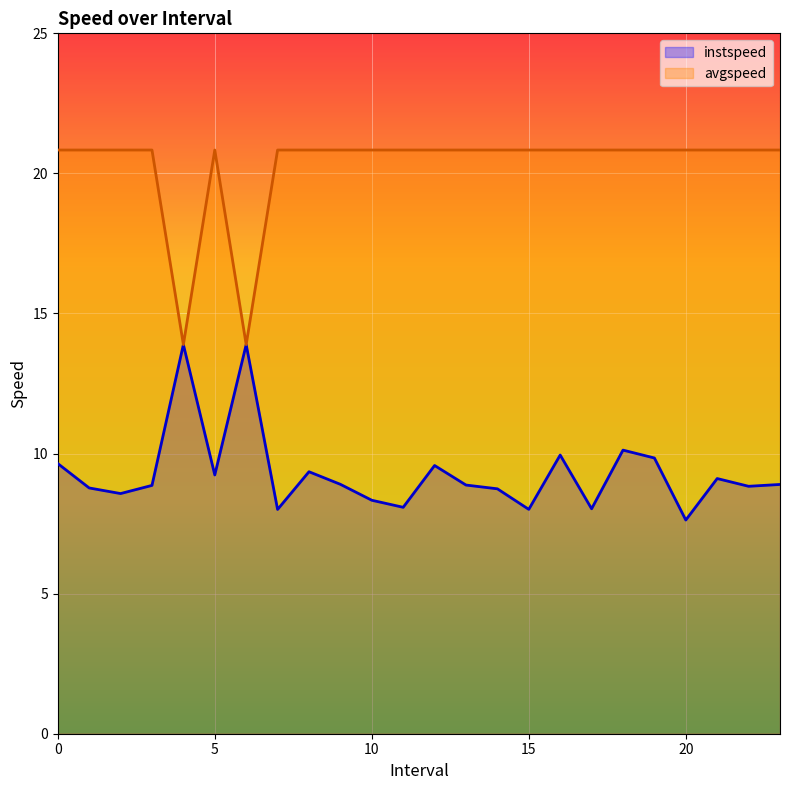

What is the lowest value of the avgspeed series?

13.9